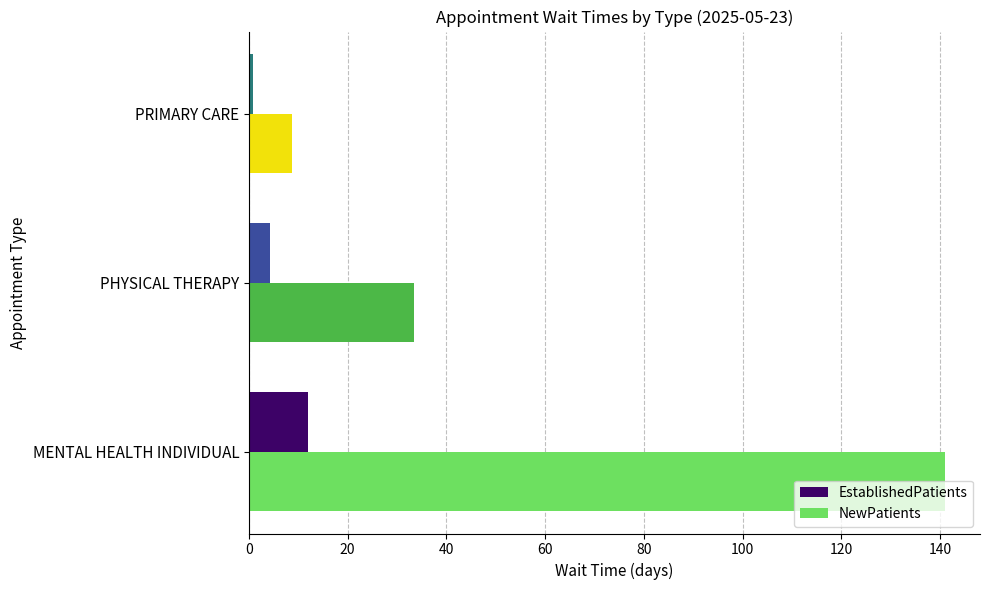

True or false: NewPatients has a value of 15.5 at PRIMARY CARE.

False